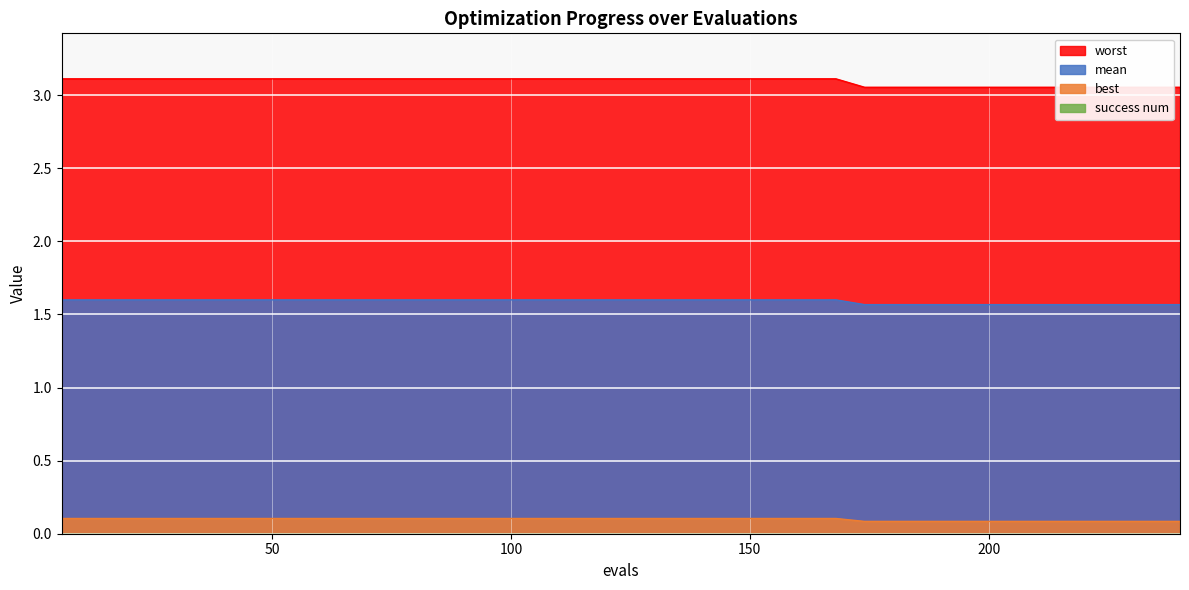

Which series has the widest spread of values?

mean